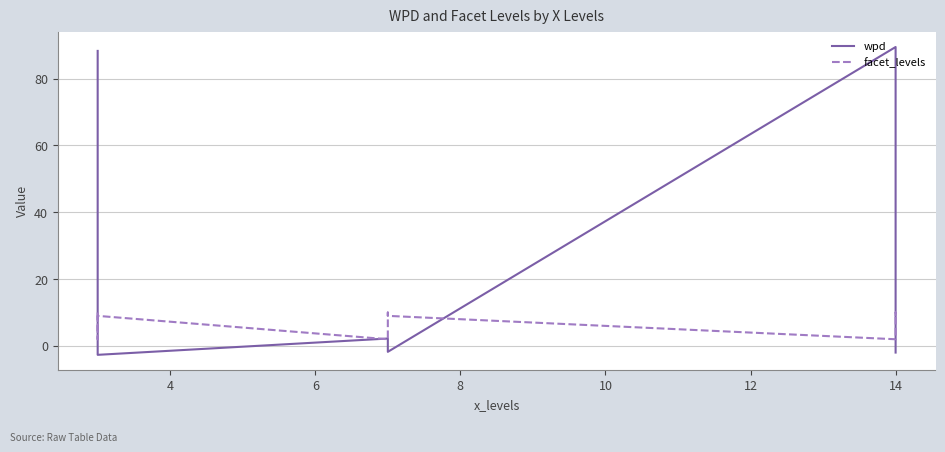

True or false: facet_levels and wpd cross at least once.

True